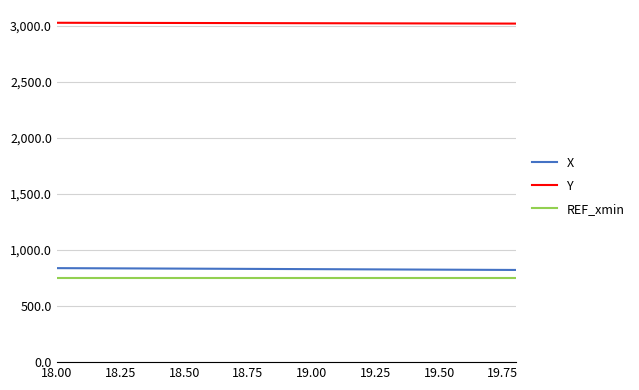

What is the maximum value shown in the chart?

3030.0